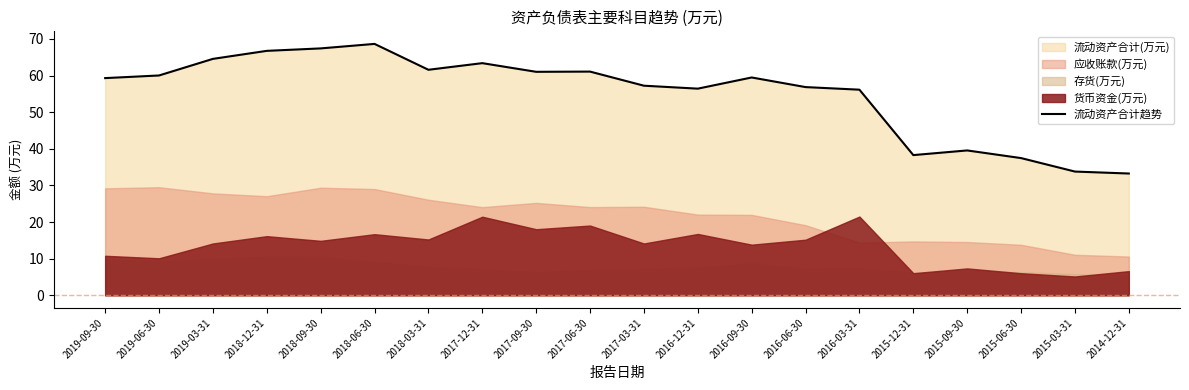

Approximately how many times larger is the value at 2017-09-30 compared to 2016-12-31?

1.1